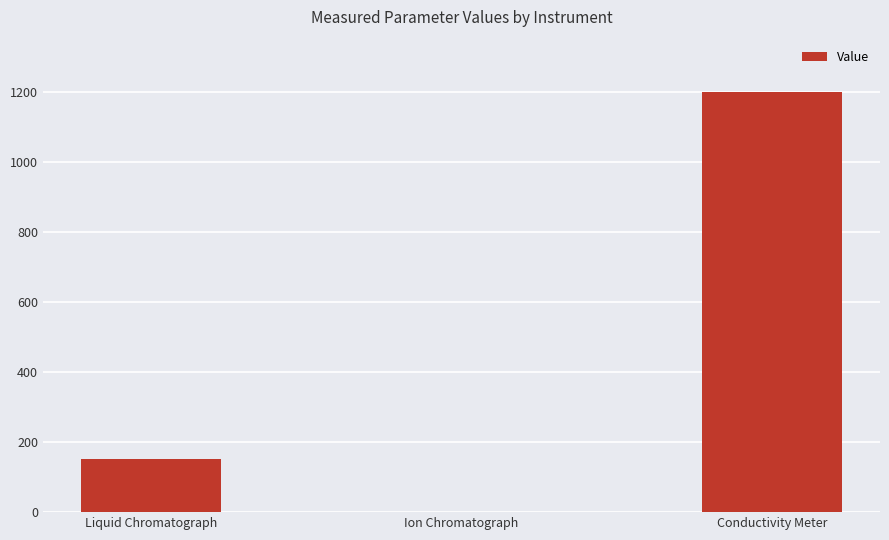

At which label is the value closest to 600?

Liquid Chromatograph